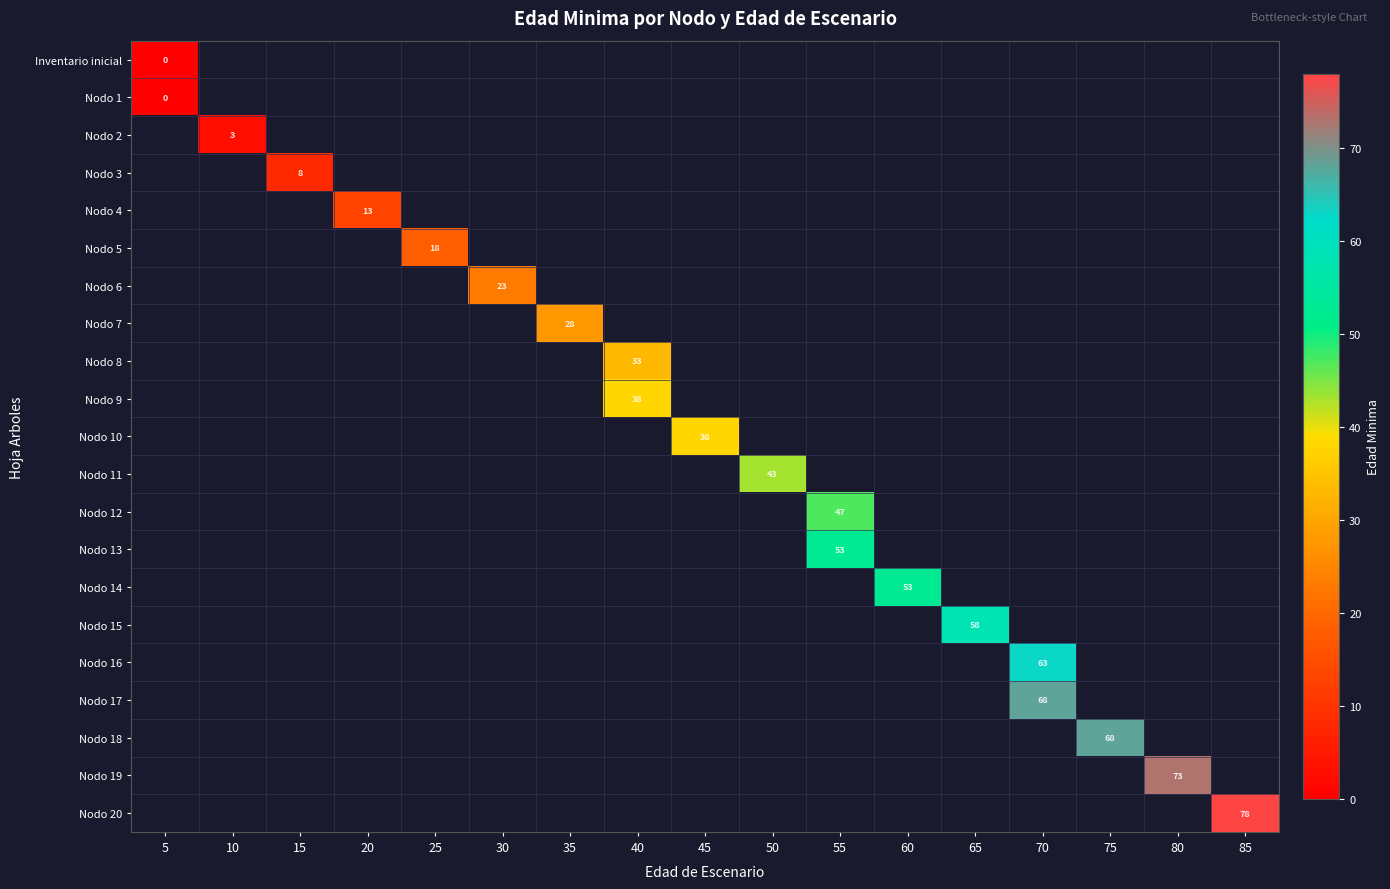

How many distinct data groups are displayed?

21